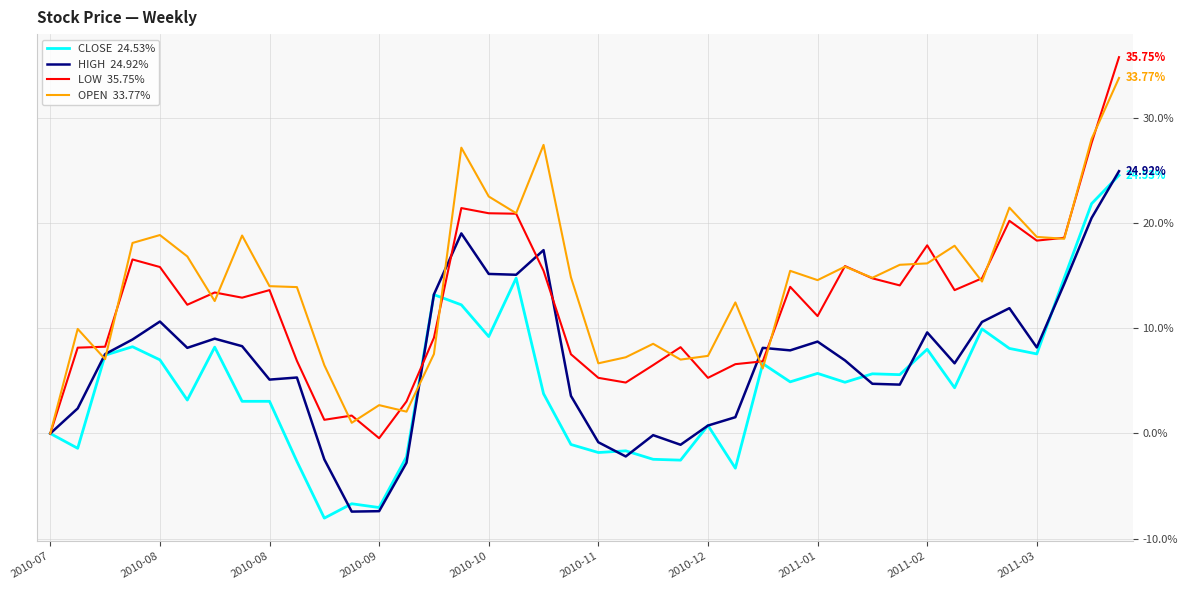

Does the chart display data point markers on the line(s)?

No